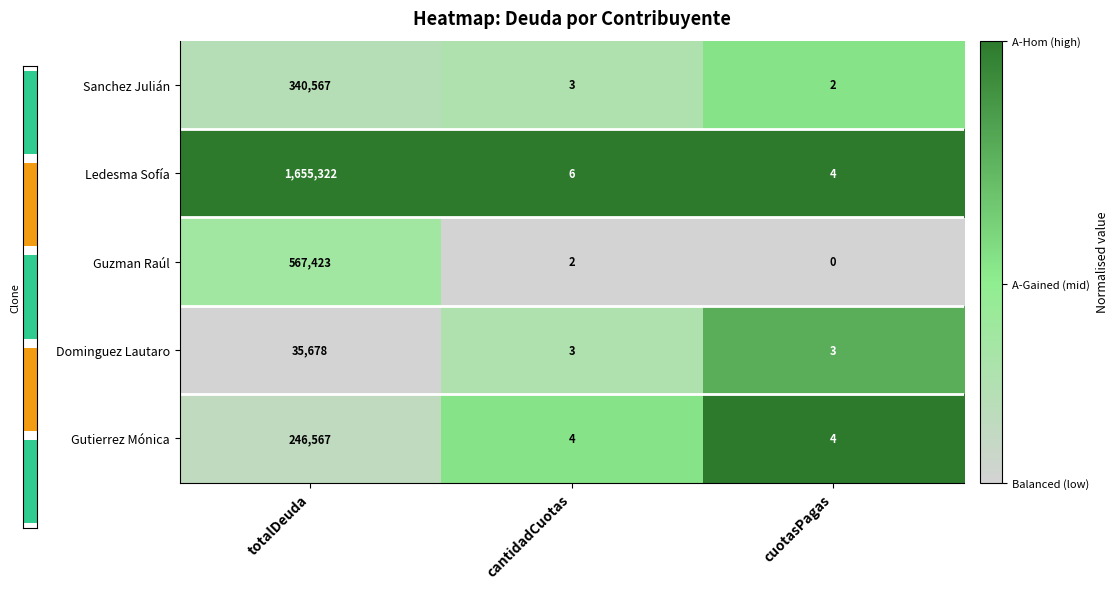

What is the sum of the Gutierrez Mónica values at totalDeuda and cantidadCuotas?

246571